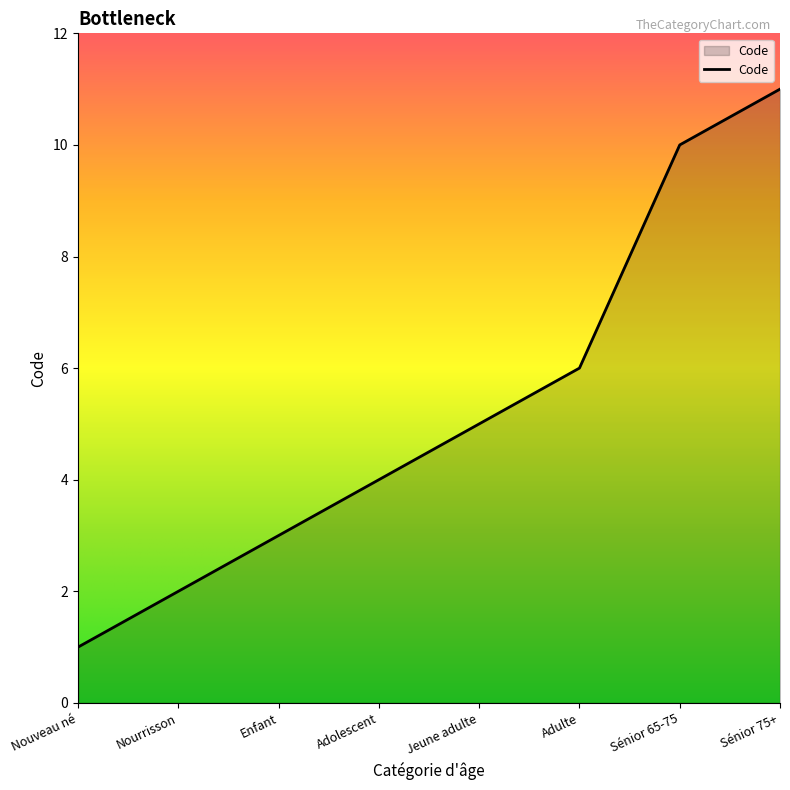

True or false: the data shows 1 at Nouveau né.

True